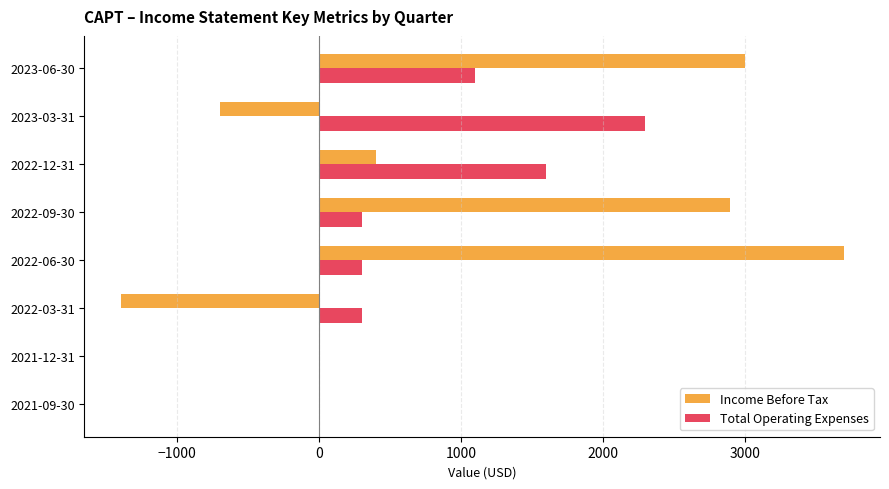

Is the value of Income Before Tax at 2023-03-31 greater than the value of Total Operating Expenses at 2021-12-31?

No